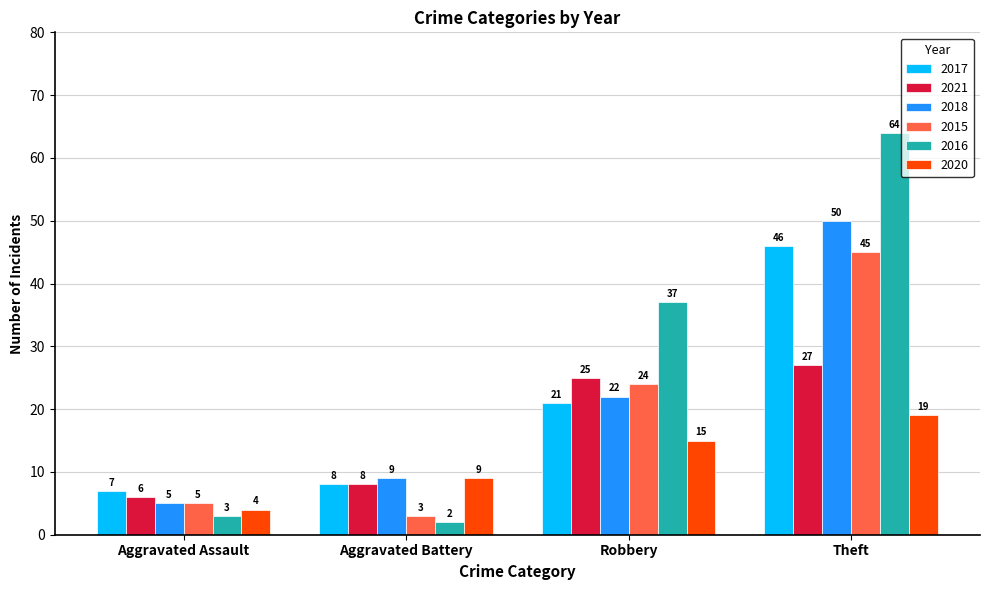

What is the total value across all series at Robbery?

144